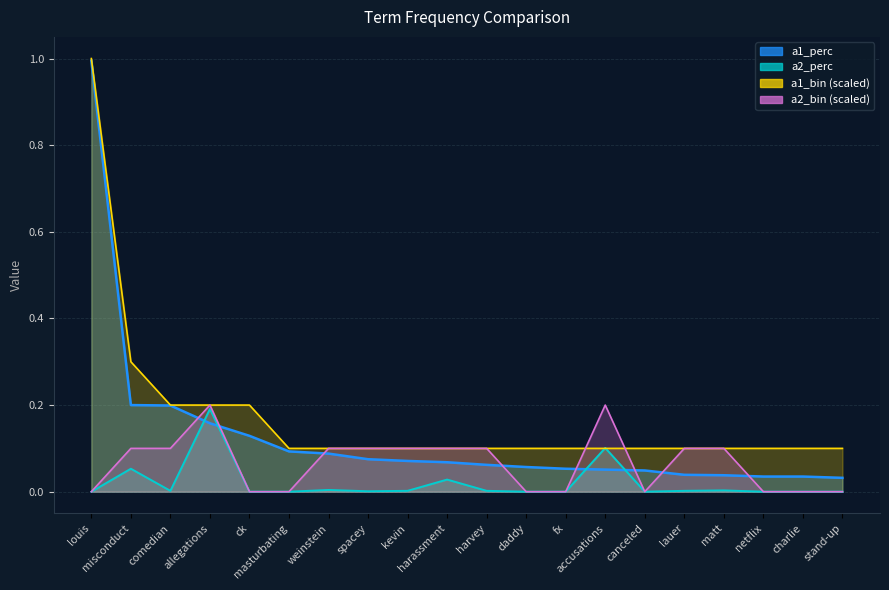

Which series has the widest spread of values?

a1_perc